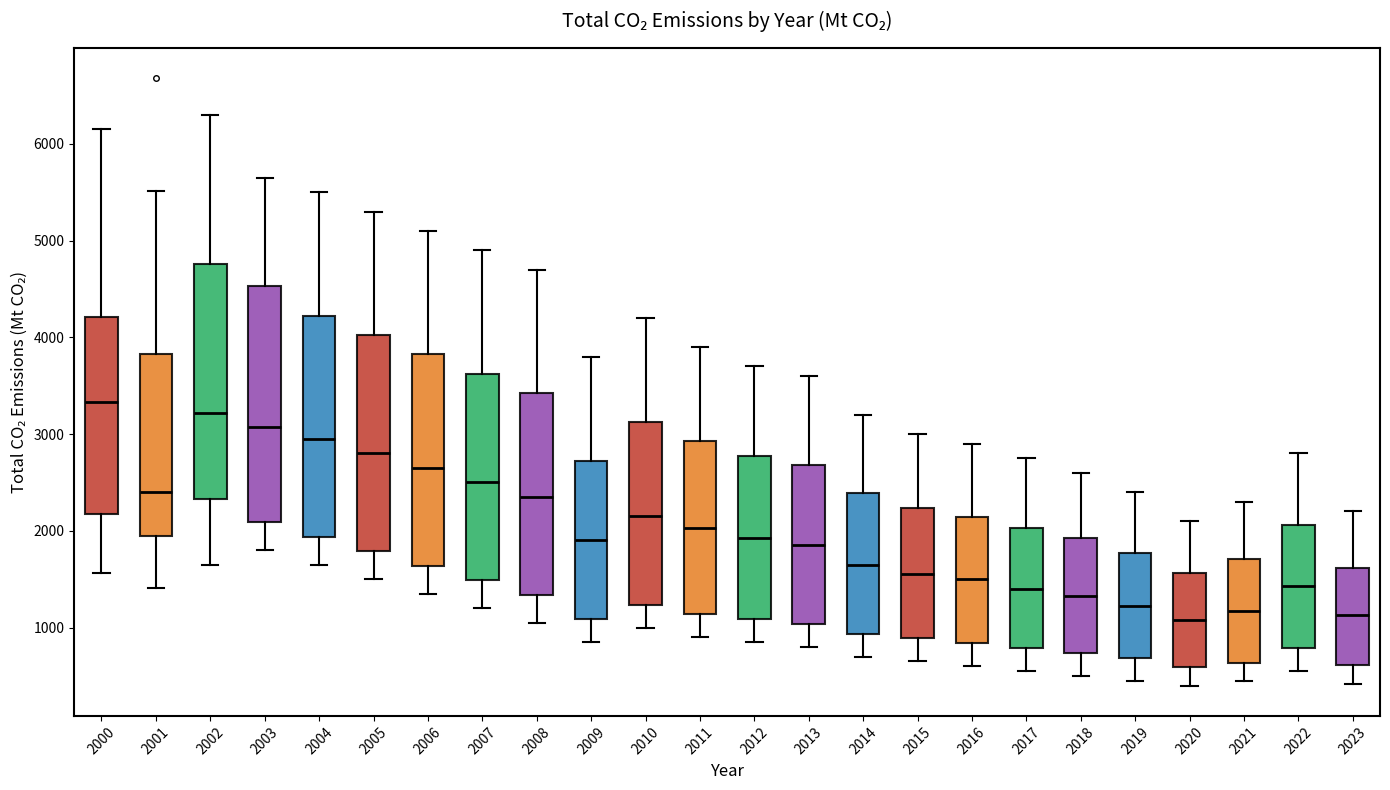

Where is the upper edge of the box at x = 2015 on the y-axis? The values are not printed on the chart, so give them approximately, as read against the axis.

2200